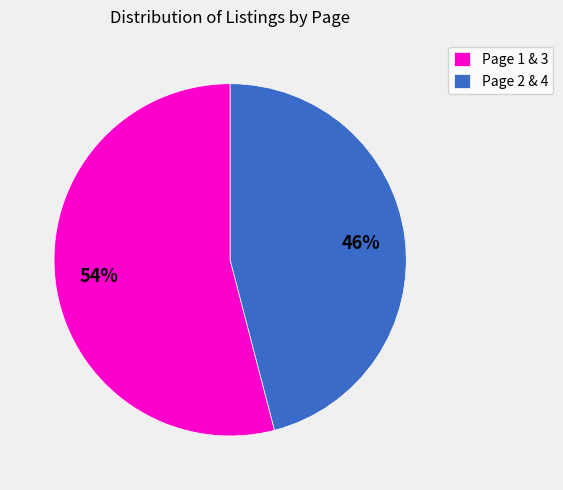

How many slices are in this pie chart?

2